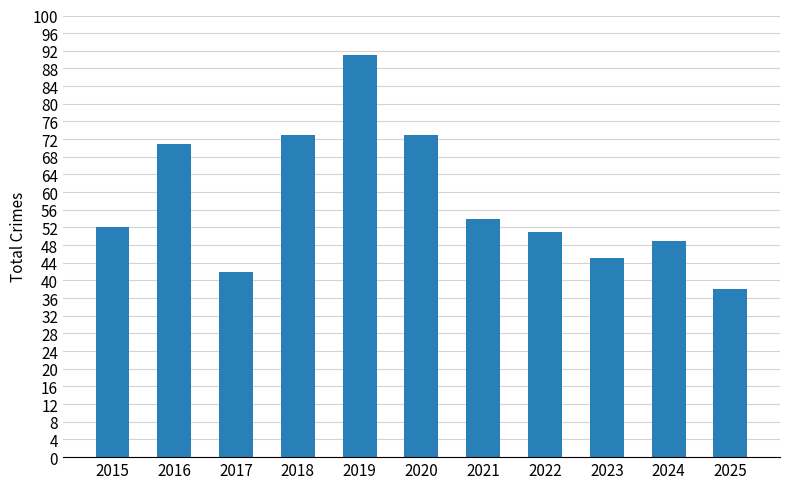

How many bars are there in total?

11